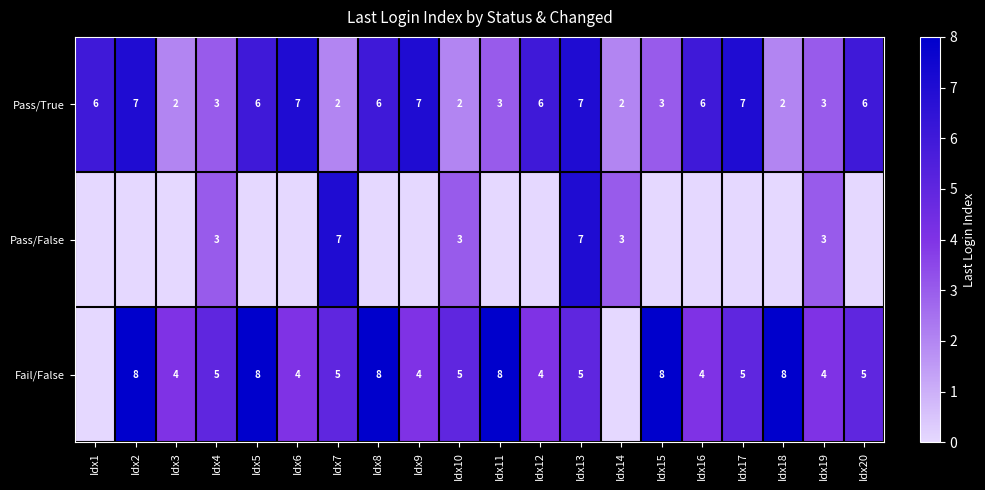

What is the sum of all Pass/True values?

93